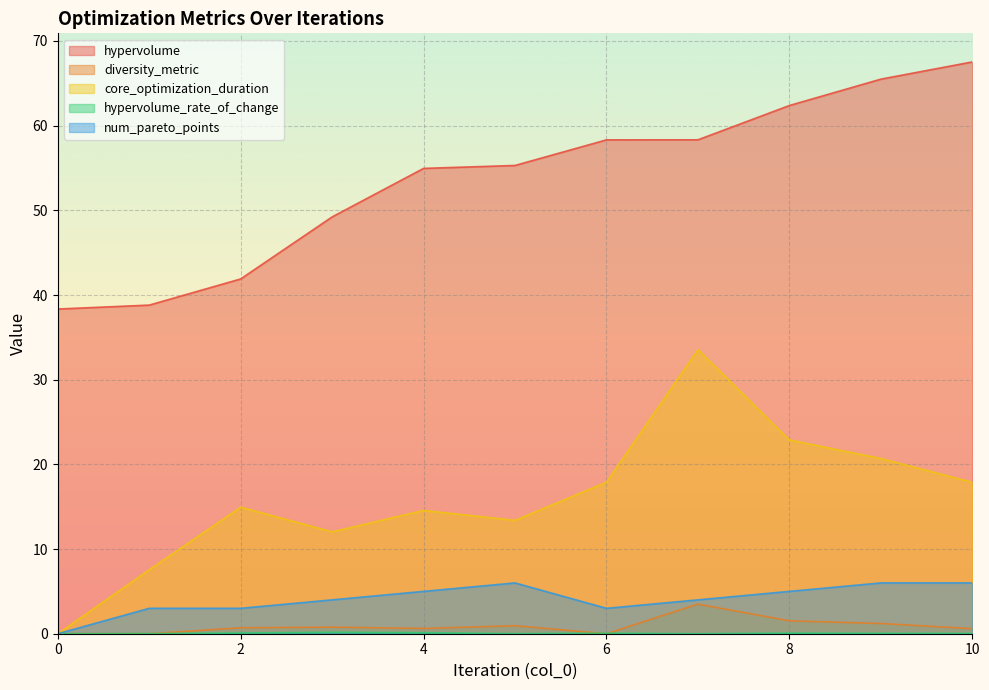

How many series are shown in this chart?

5